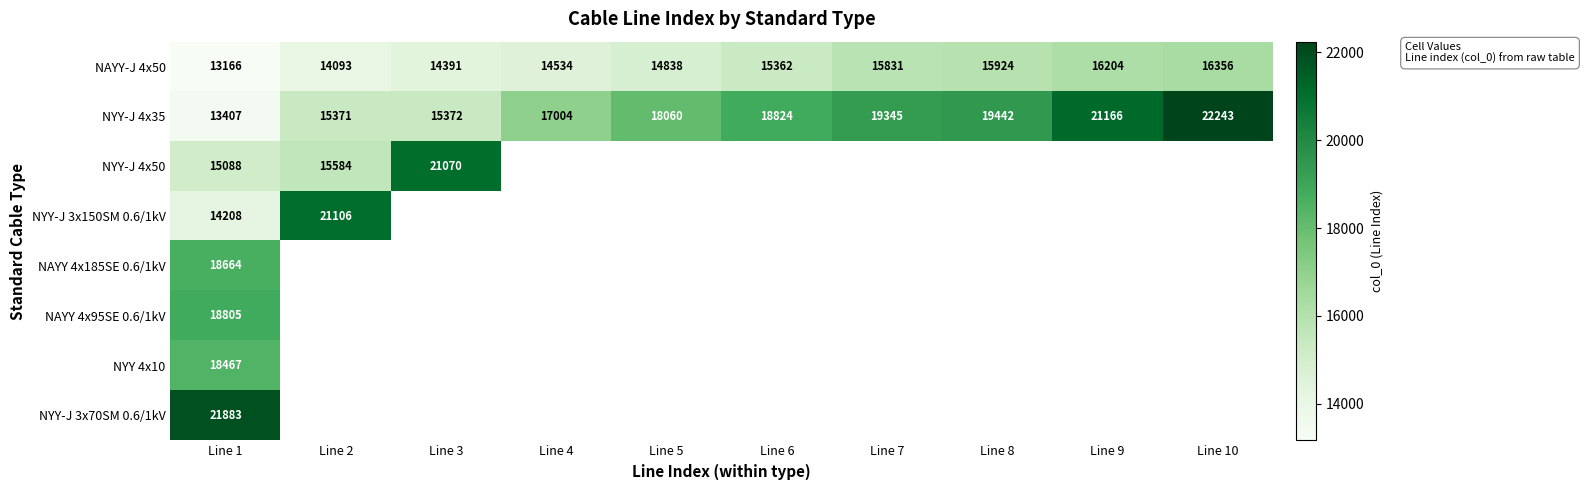

Between Line 8 and Line 9, which is larger?

Line 9